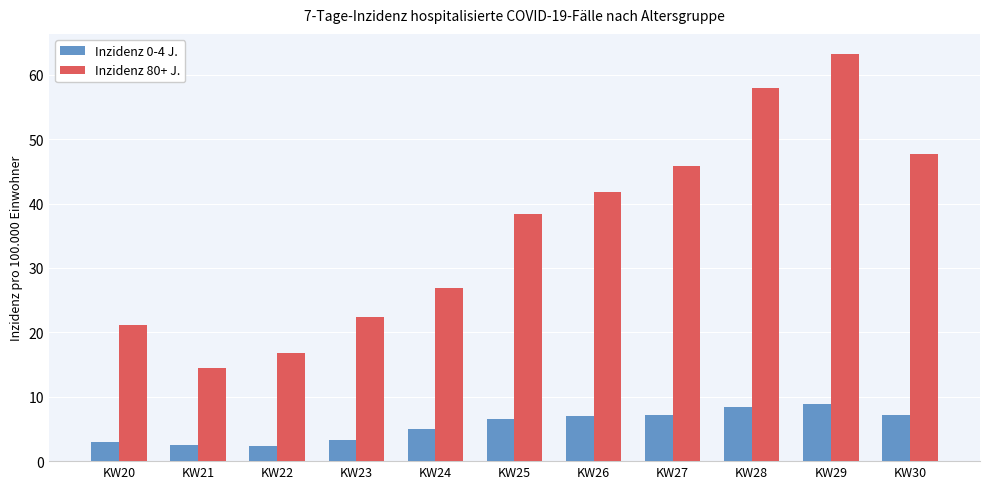

Between KW22 and KW26, which series saw the biggest shift?

Inzidenz 80+ J.